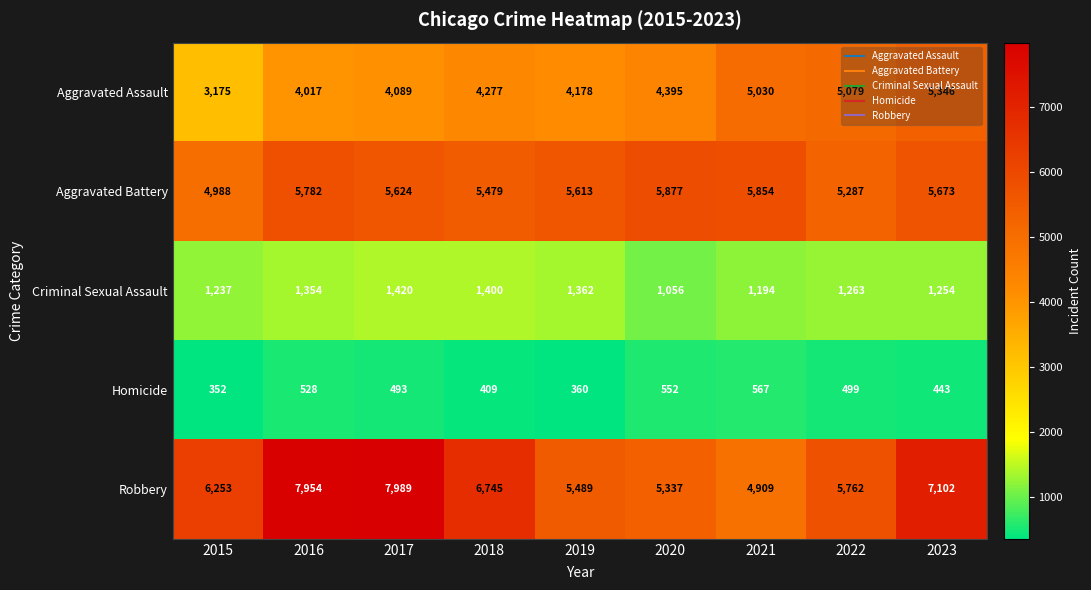

At which label does Homicide first exceed 493?

2016